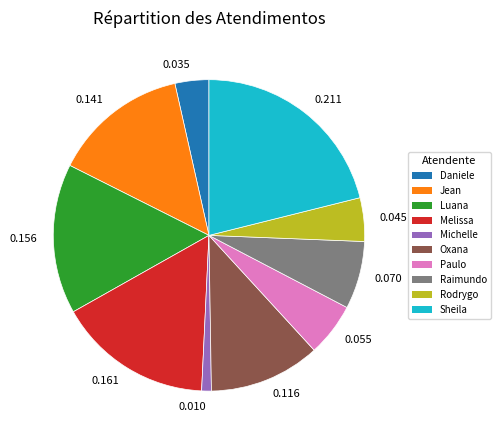

What is the largest slice in the pie chart?

0.211